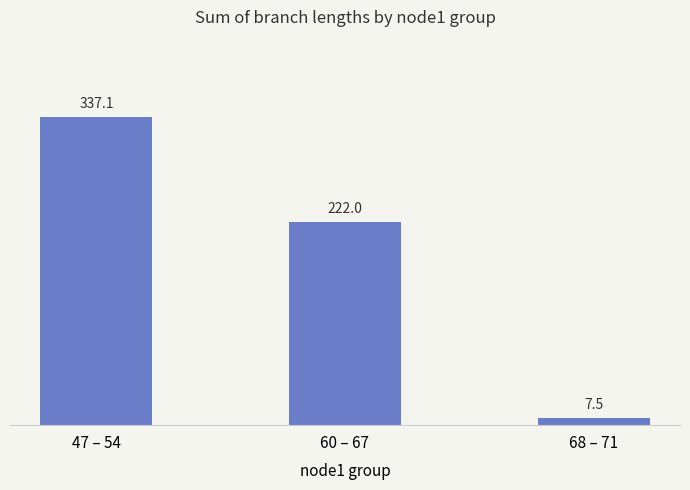

Rank the categories by value from highest to lowest.

47 – 54, 60 – 67, 68 – 71